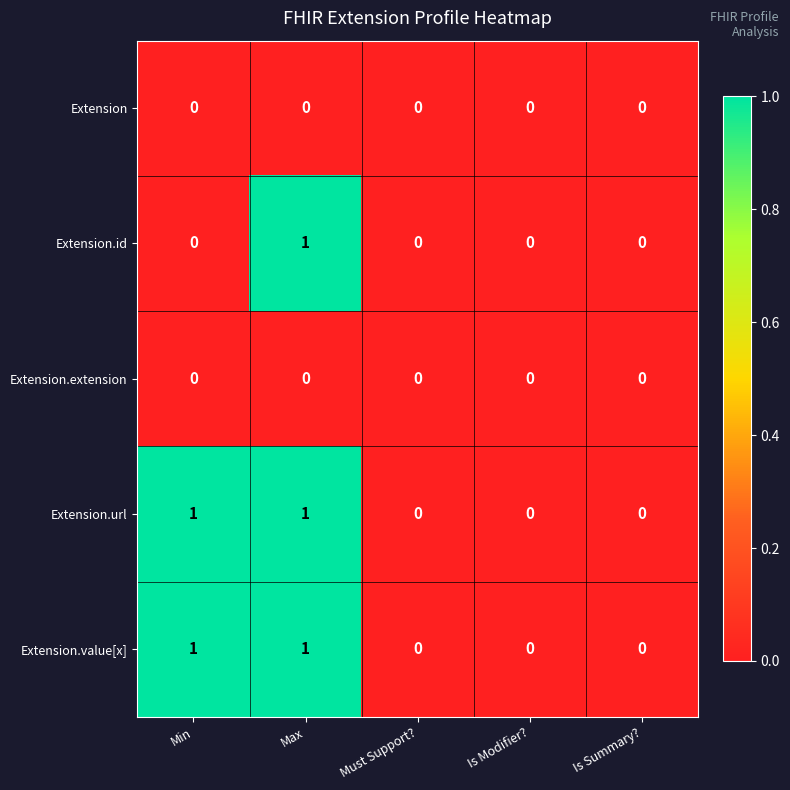

Reading left to right, what are all the values shown in this chart?

Extension: Min=0	Max=0	Must Support?=0	Is Modifier?=0	Is Summary?=0
Extension.id: Min=0	Max=1	Must Support?=0	Is Modifier?=0	Is Summary?=0
Extension.extension: Min=0	Max=0	Must Support?=0	Is Modifier?=0	Is Summary?=0
Extension.url: Min=1	Max=1	Must Support?=0	Is Modifier?=0	Is Summary?=0
Extension.value[x]: Min=1	Max=1	Must Support?=0	Is Modifier?=0	Is Summary?=0